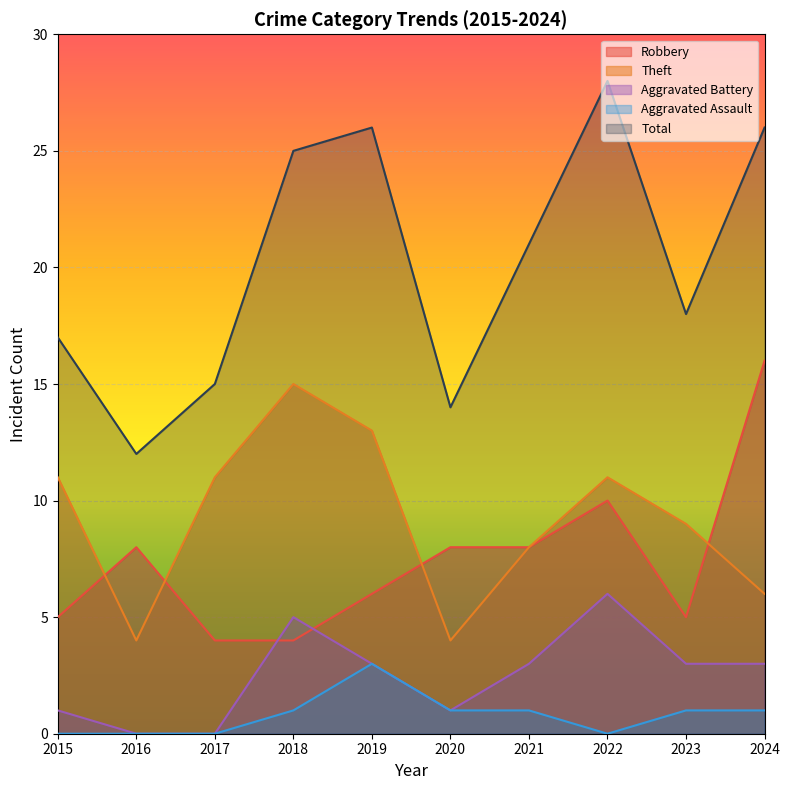

Which series has the largest total across all categories?

Total